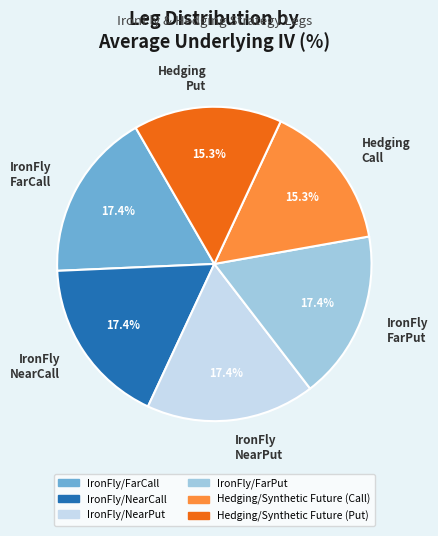

Combined, do IronFly FarPut and IronFly NearPut account for over 50%?

No